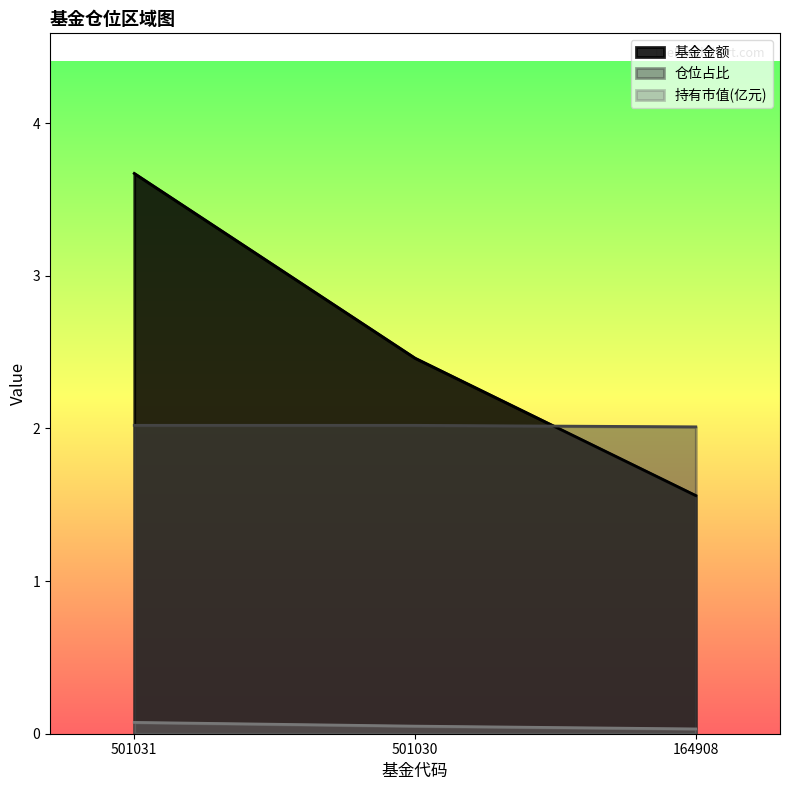

Does the chart have visible grid lines?

No